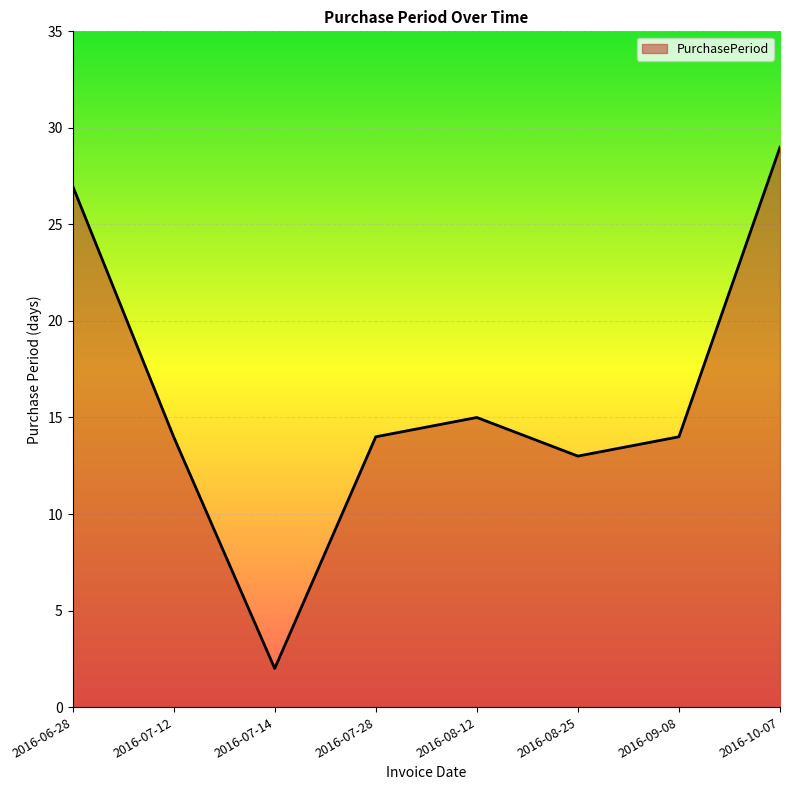

Reading left to right, what are all the values shown in this chart?

27	14	2	14	15	13	14	29